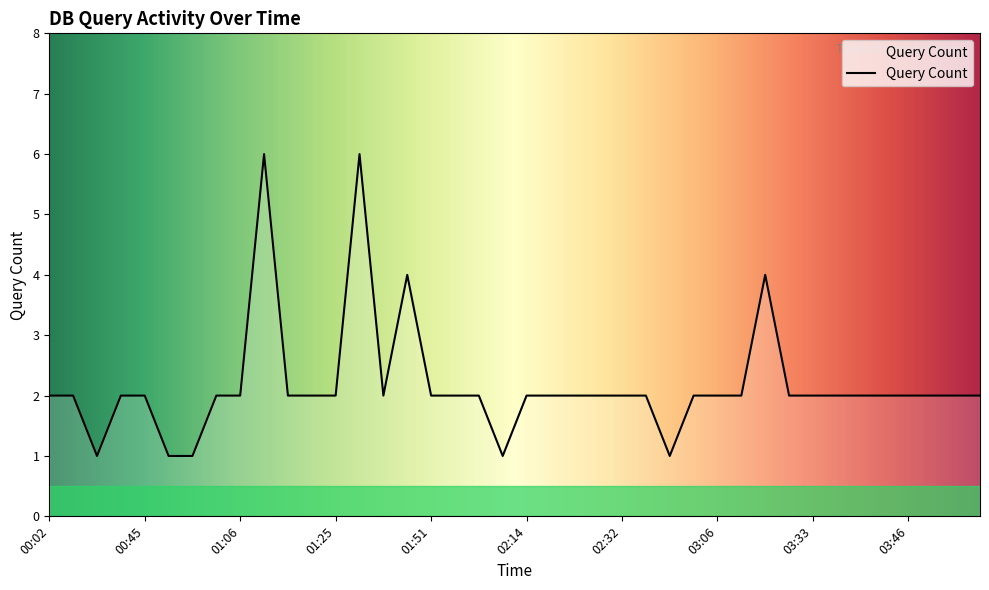

Reading left to right, what are all the values shown in this chart?

2	2	1	2	2	1	1	2	2	6	2	2	2	6	2	4	2	2	2	1	2	2	2	2	2	2	1	2	2	2	4	2	2	2	2	2	2	2	2	2